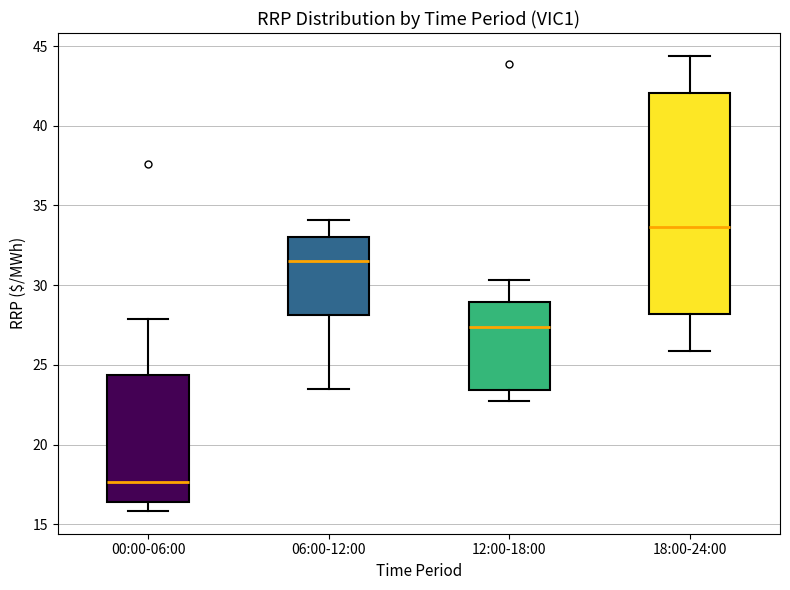

Reading left to right, transcribe this box plot: for each box, give where its median line is, the range the box spans, and where its two whiskers end, as read against the y-axis. The values are not printed on the chart, so give them approximately, as read against the axis.

00:00-06:00: median 17.5, box 16.5 to 24.5, whiskers 16.0 to 28.0
06:00-12:00: median 31.5, box 28.0 to 33.0, whiskers 23.5 to 34.0
12:00-18:00: median 27.5, box 23.5 to 29.0, whiskers 23.0 to 30.5
18:00-24:00: median 33.5, box 28.0 to 42.0, whiskers 26.0 to 44.5